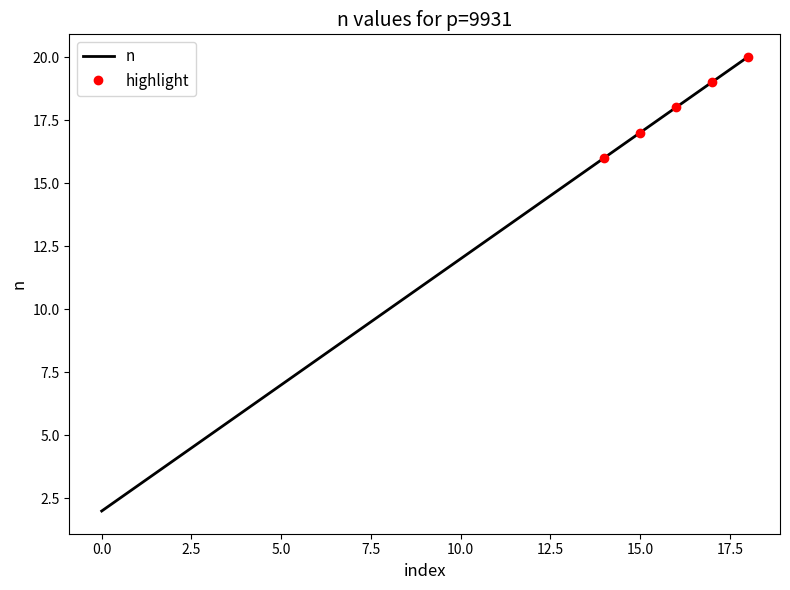

The value of n at 0.0 is 2. True or false?

True